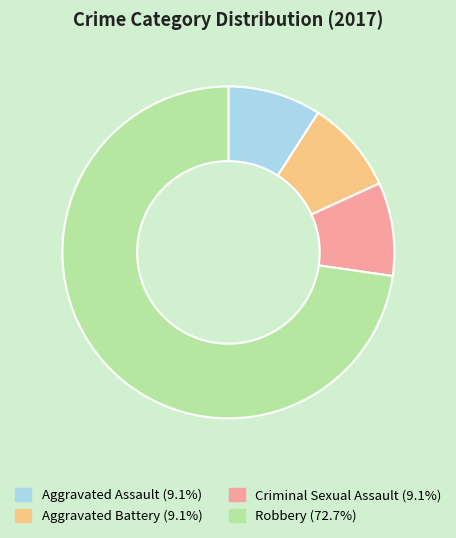

How many segments does this pie chart have?

4